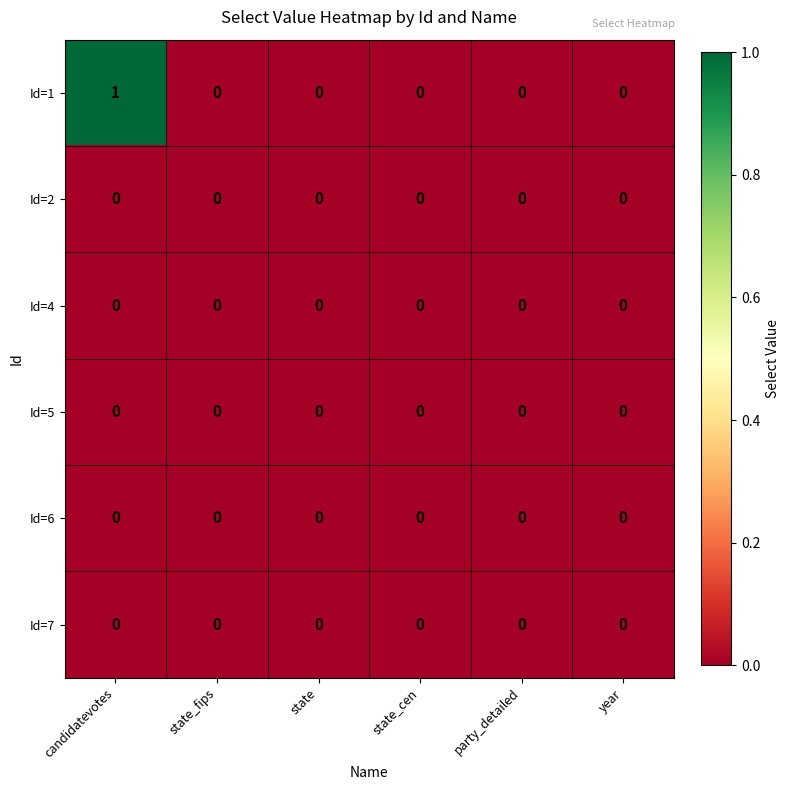

Count the Id=1 values in the range 0 to 1.

6